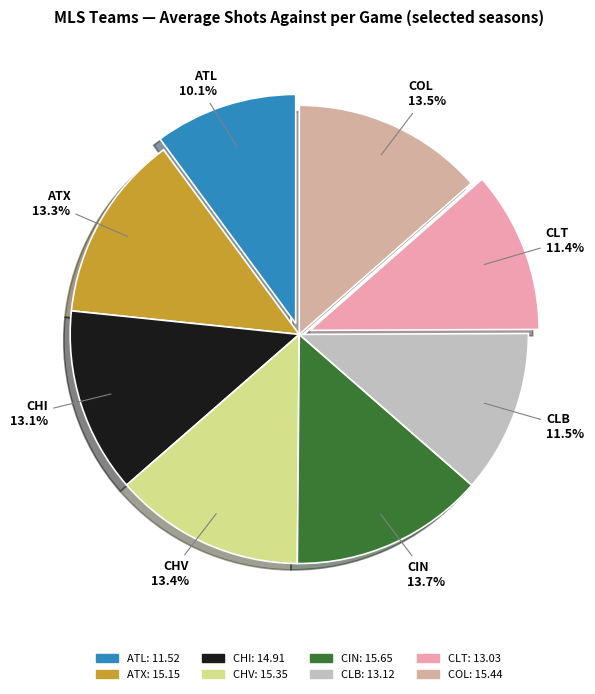

The ATL slice represents 17% of the pie. True or false?

False